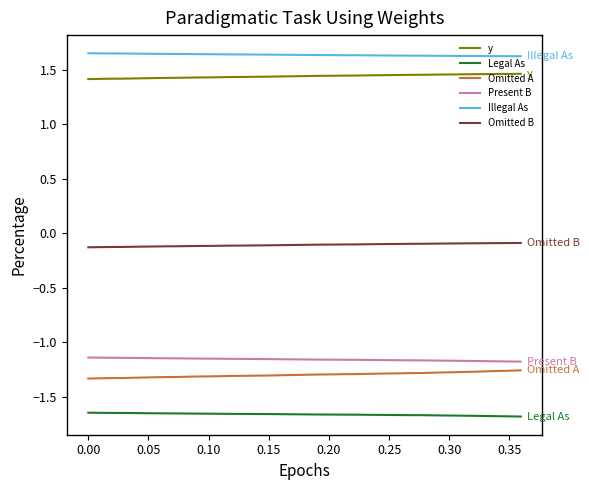

Which series has the largest total across all categories?

Illegal As